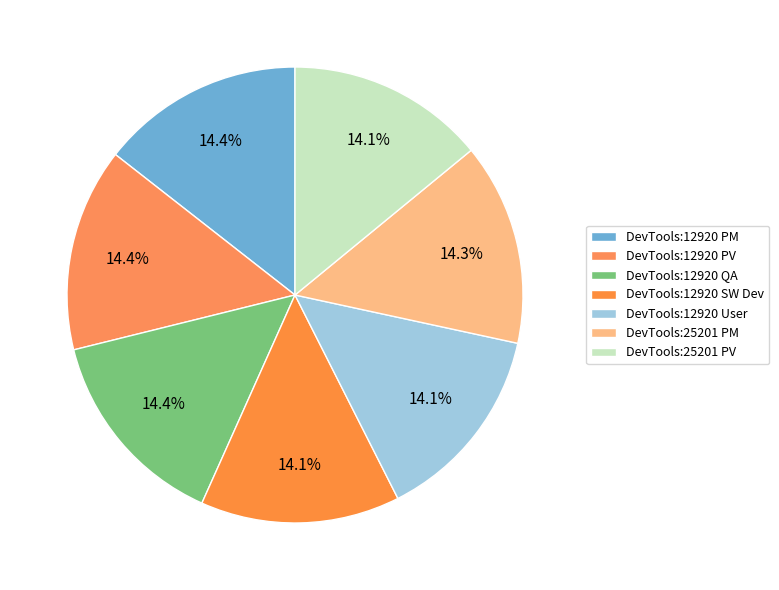

Is it true that DevTools:12920 User is 14% of the pie?

True